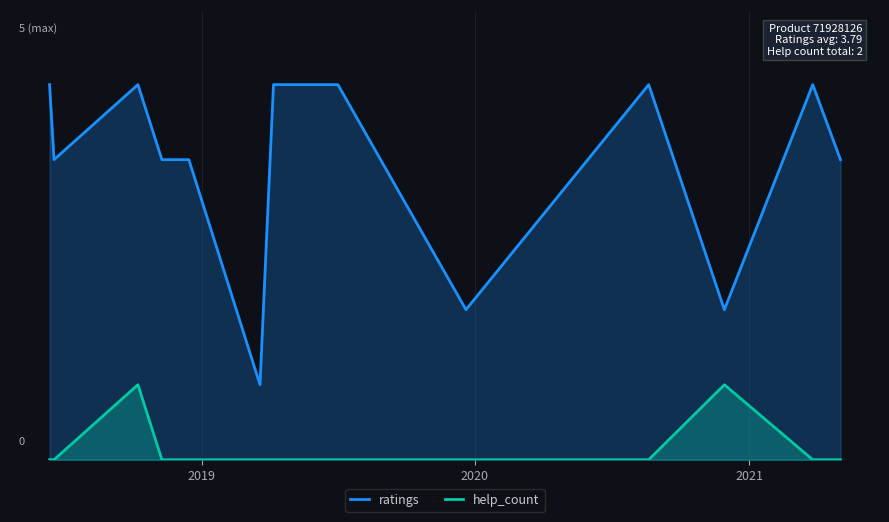

True or false: ratings and help_count cross at least once.

False